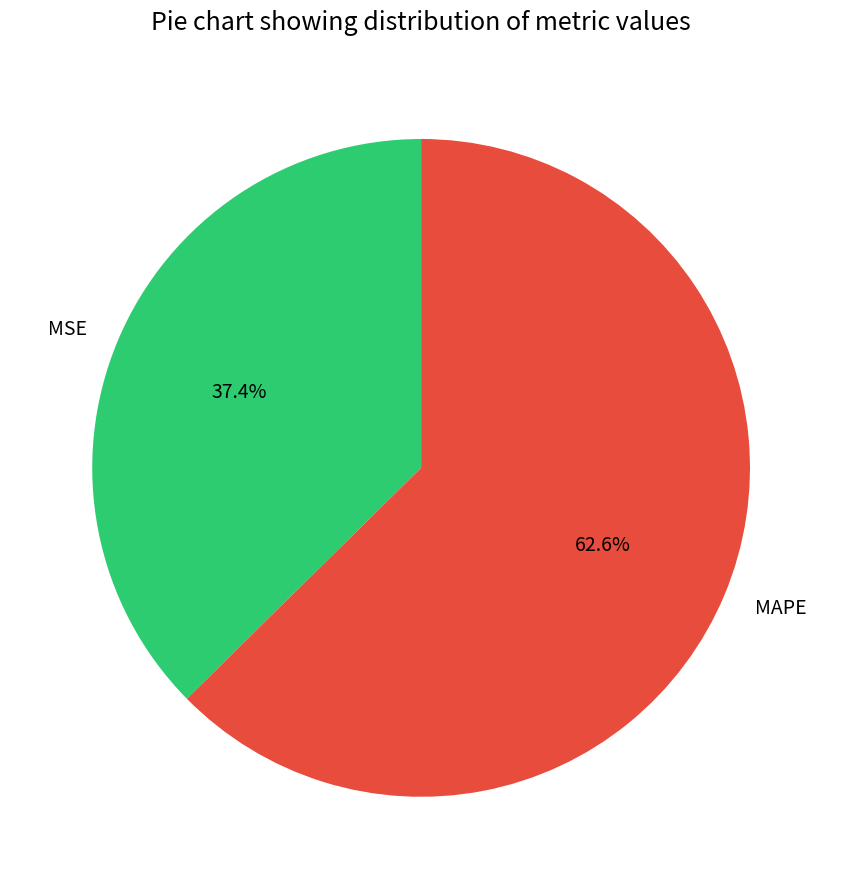

How much of the chart is everything except MAPE?

37.4%